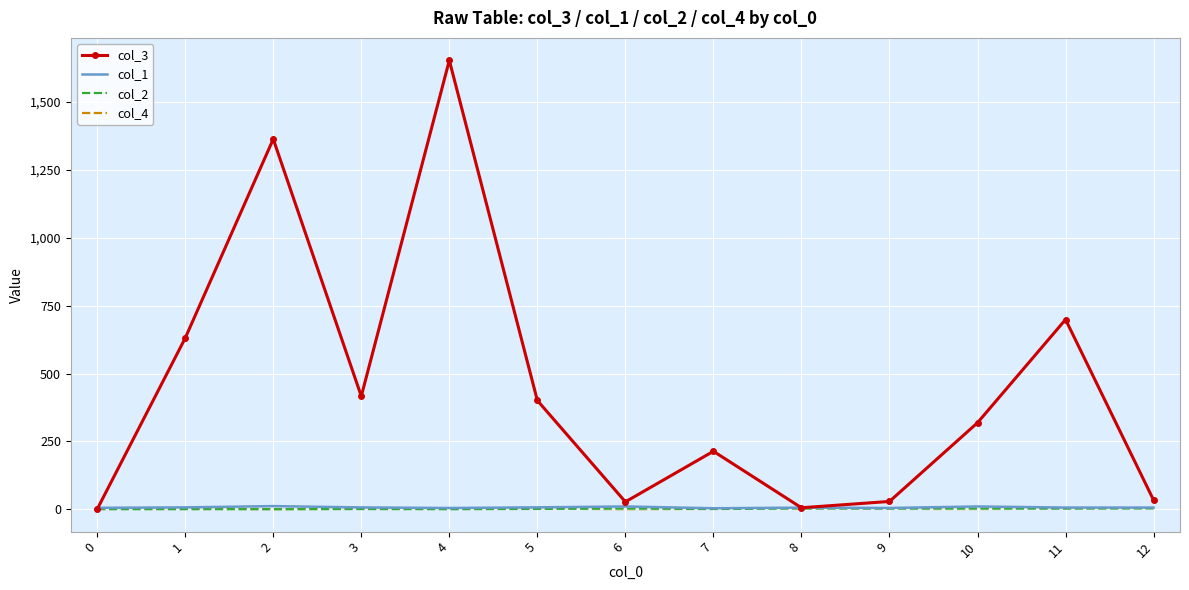

After their last crossing, which series has the higher values: col_3 or col_1?

col_3